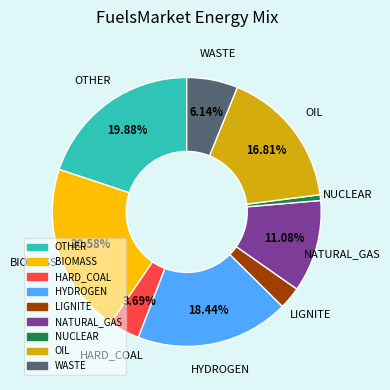

To the nearest percent, what percentage of the pie is LIGNITE?

3%